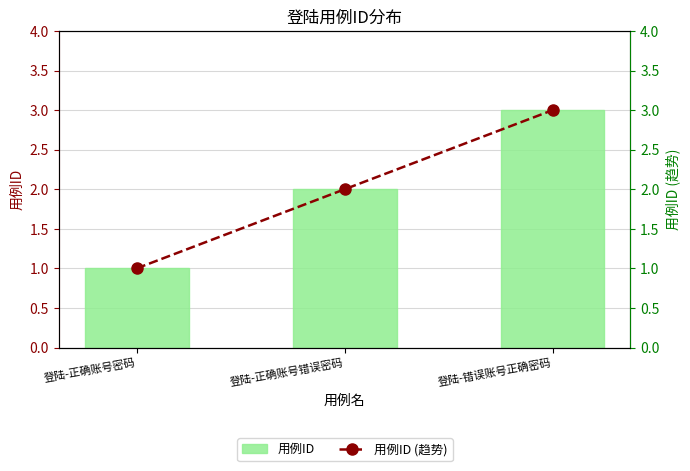

At which category is the sum across all series the highest?

登陆-错误账号正确密码